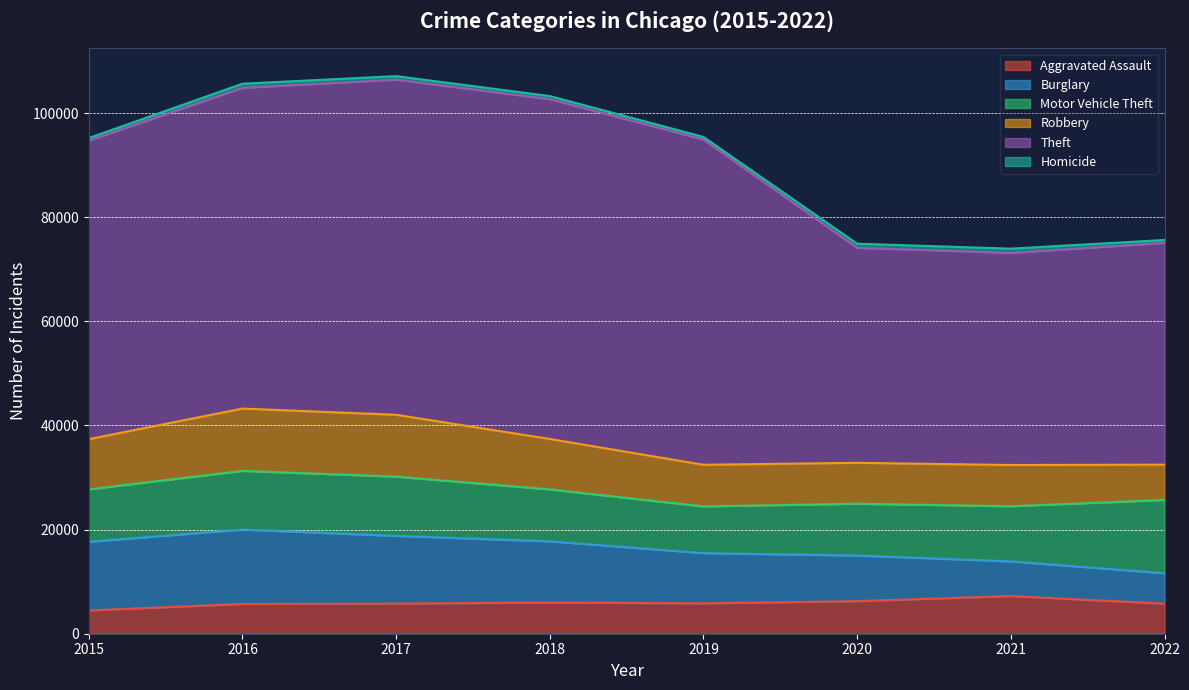

Reading left to right, extract all data points from this chart.

Aggravated Assault: 2015=4480	2016=5712	2017=5793	2018=6001	2019=5840	2020=6263	2021=7241	2022=5781
Burglary: 2015=13184	2016=14289	2017=13001	2018=11746	2019=9639	2020=8754	2021=6656	2022=5836
Motor Vehicle Theft: 2015=10068	2016=11286	2017=11380	2018=9983	2019=8978	2020=9955	2021=10593	2022=14083
Robbery: 2015=9638	2016=11960	2017=11880	2018=9679	2019=7994	2020=7855	2021=7919	2022=6777
Theft: 2015=57350	2016=61618	2017=64380	2018=65282	2019=62480	2020=41304	2021=40755	2022=42601
Homicide: 2015=496	2016=786	2017=672	2018=589	2019=498	2020=787	2021=803	2022=556